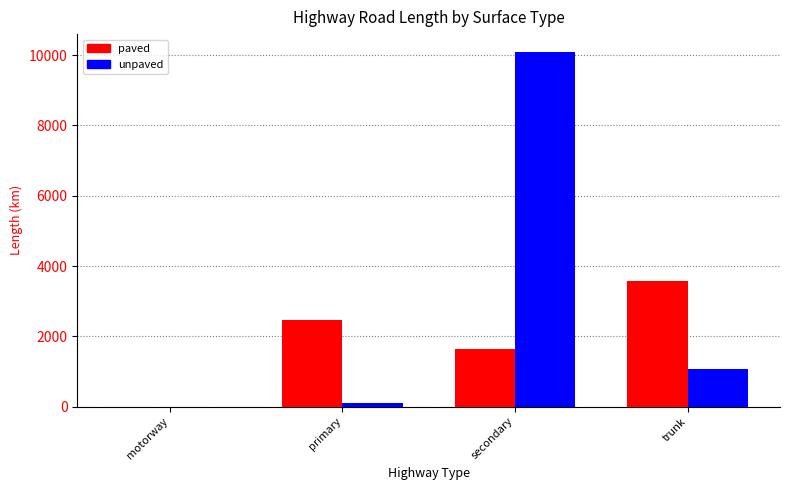

Reading right to left, what are all the values shown in this chart?

paved: 3562.4	1652.2	2462.8	0.8
unpaved: 1058.4	10095.5	109.4	0.0